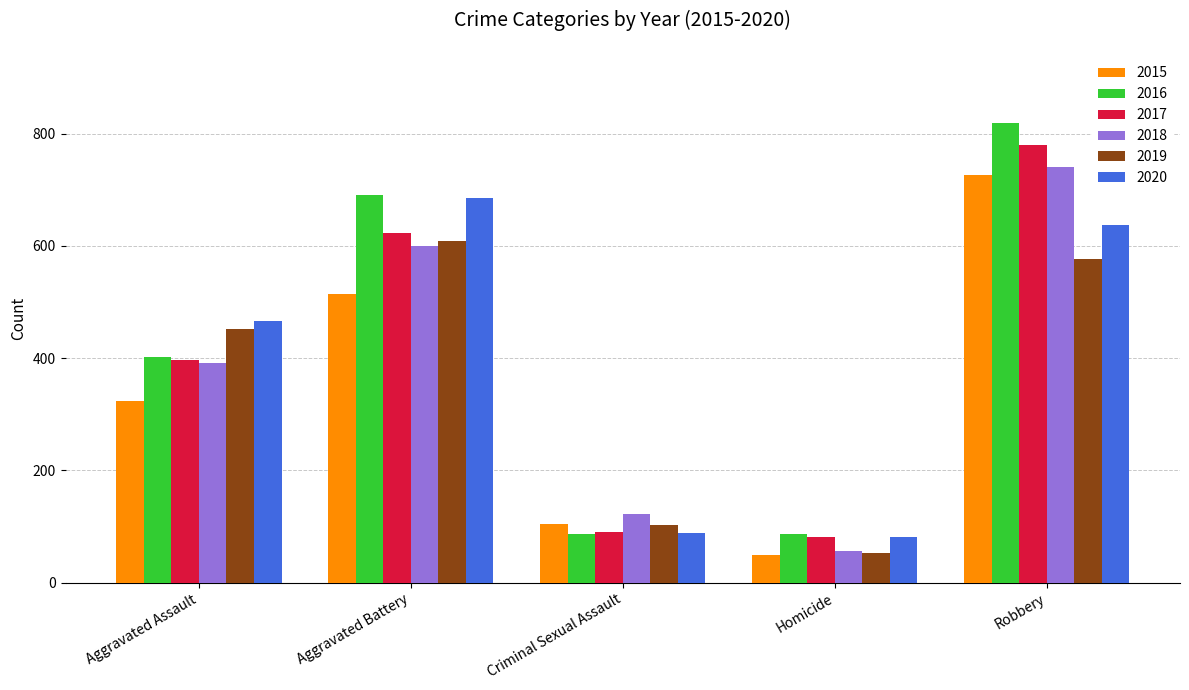

Which series changed the most between Aggravated Assault and Criminal Sexual Assault?

2020